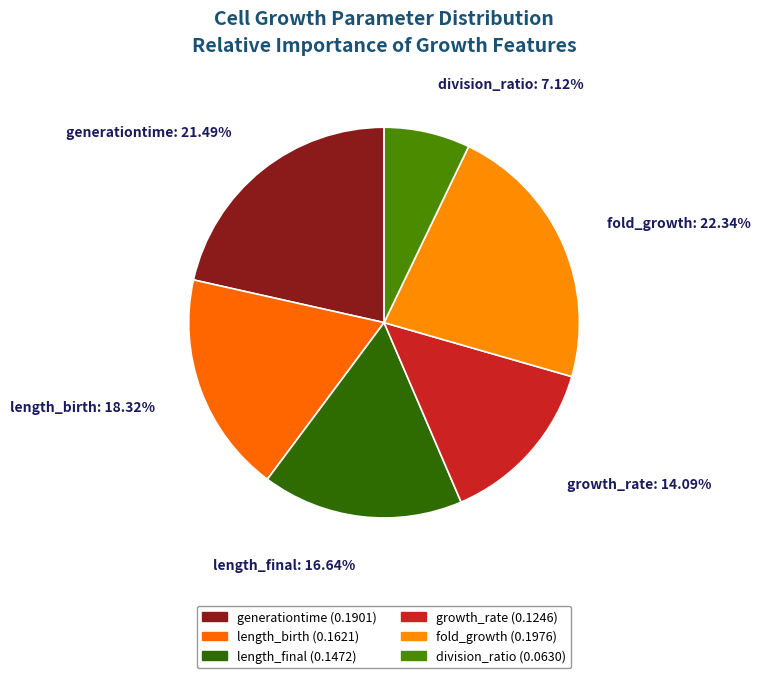

What percentage is the division_ratio slice, to the nearest percent?

7%